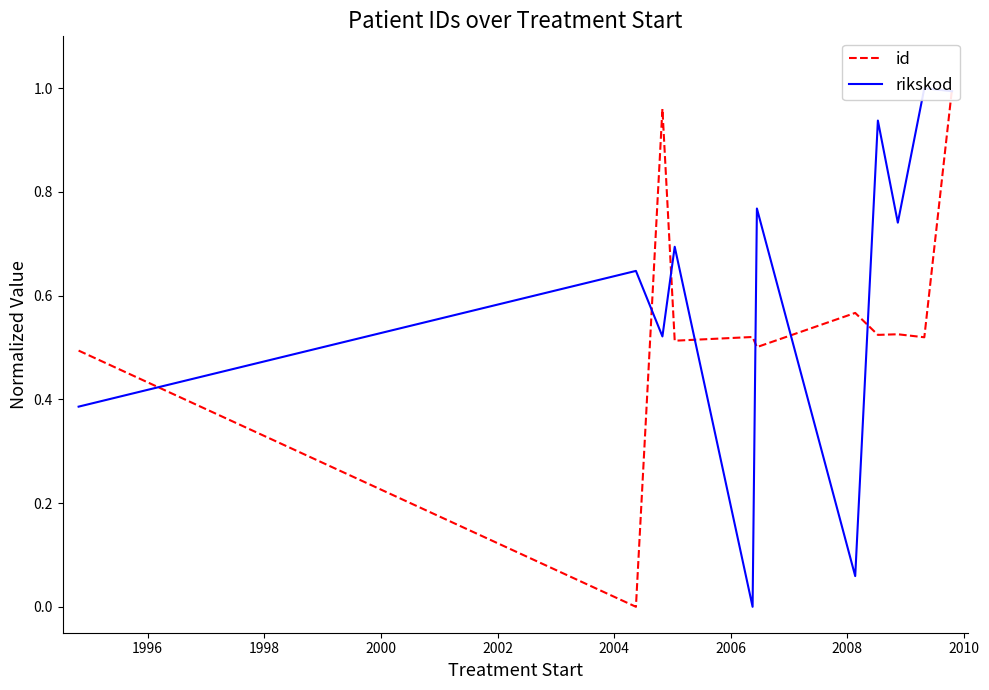

What is the average value of the id series?

0.6